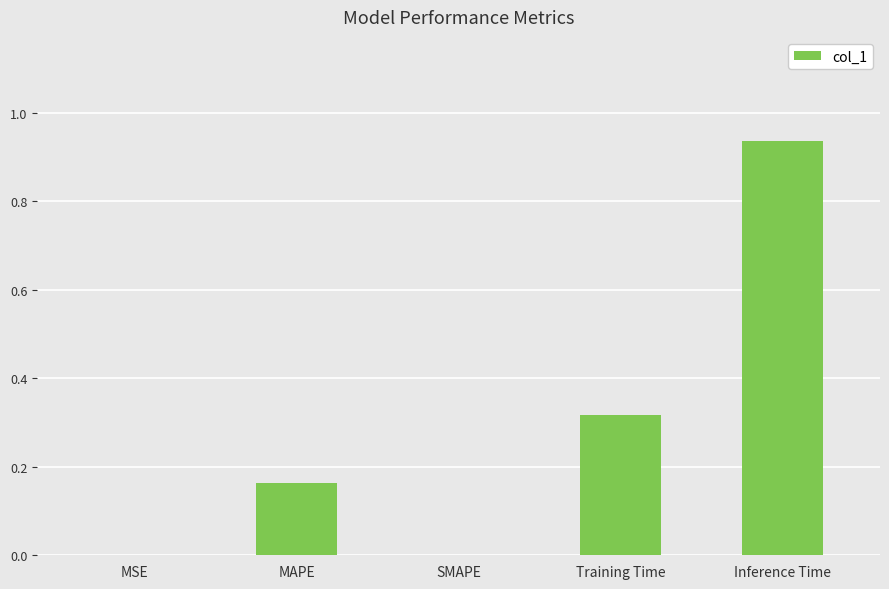

True or false: the data shows 0.0 at MAPE.

False